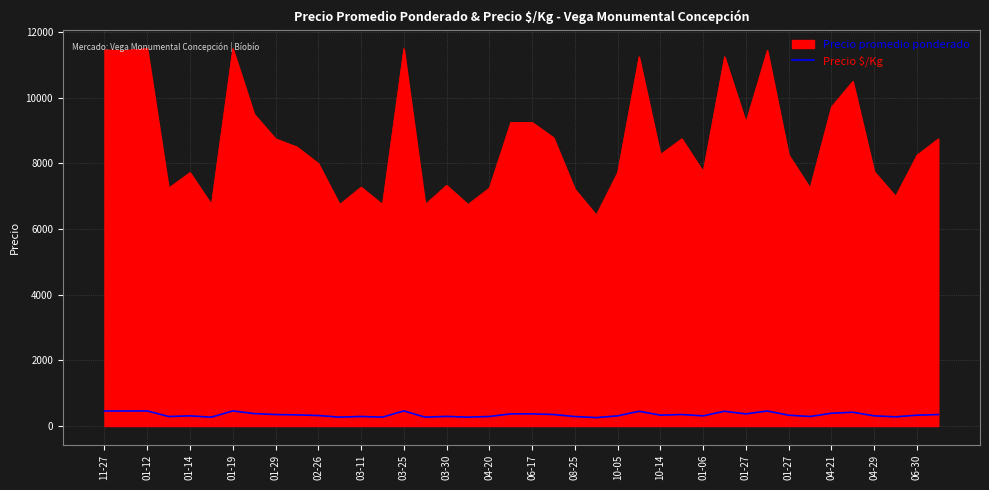

What is the minimum value shown in the chart?

257